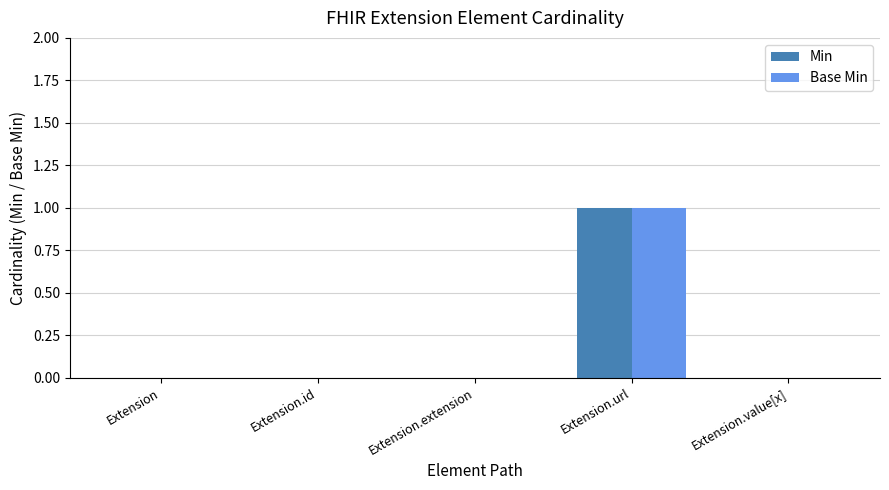

Is it true that Min equals 1 at Extension.url?

True